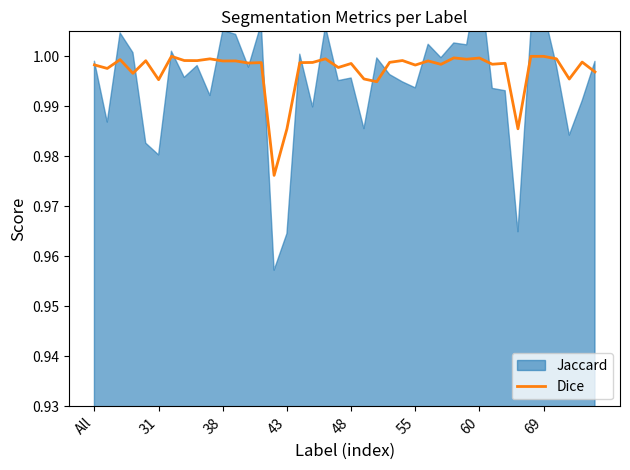

The Dice series shows 1.0 at 69. True or false?

True